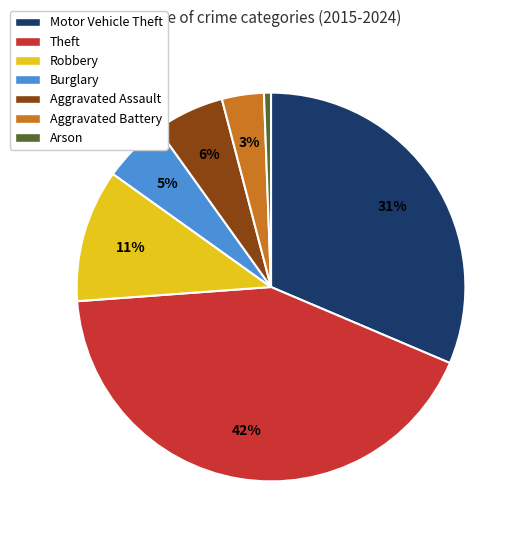

Combined, do Robbery and Aggravated Assault account for over 50%?

No